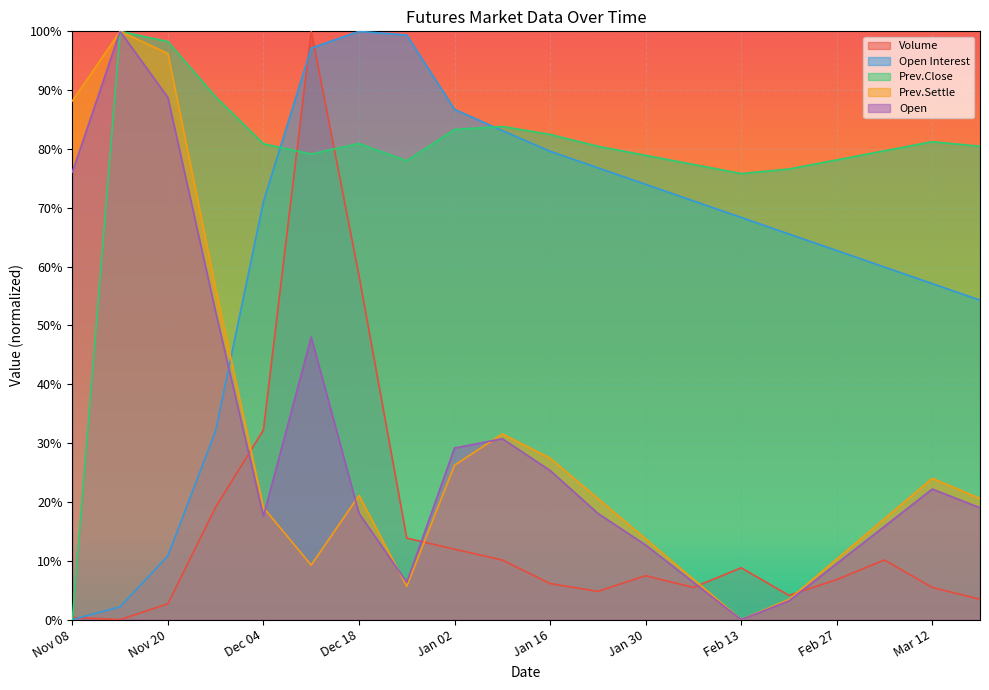

Is it true that Prev.Close equals 0.4 at Feb 13?

False